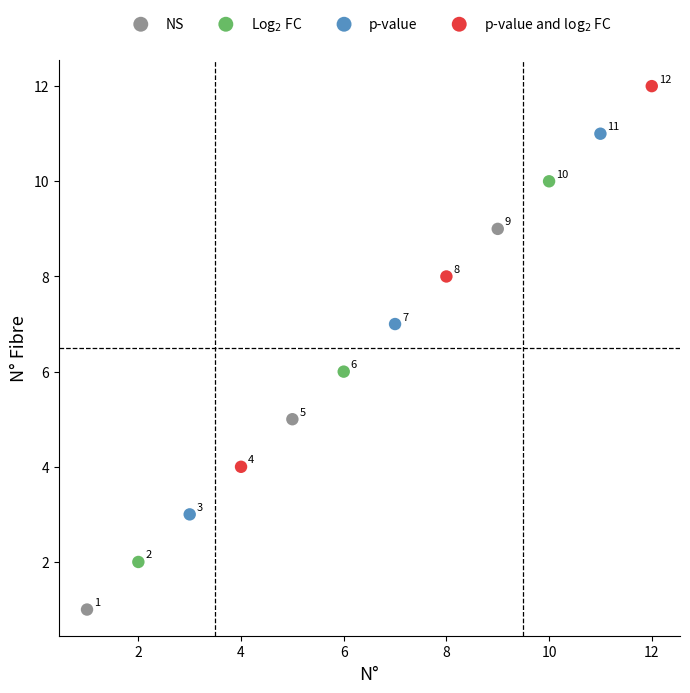

Which series reaches the minimum Y coordinate?

NS